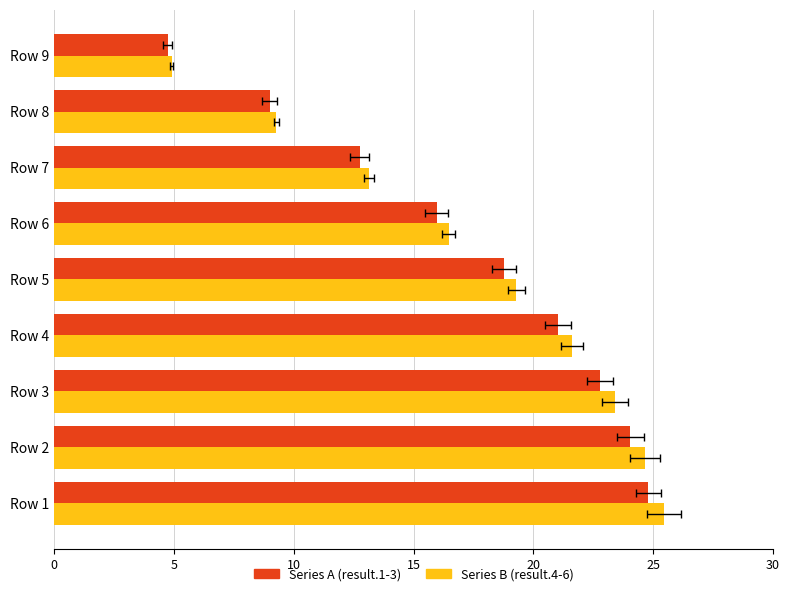

How many distinct data groups are displayed?

2